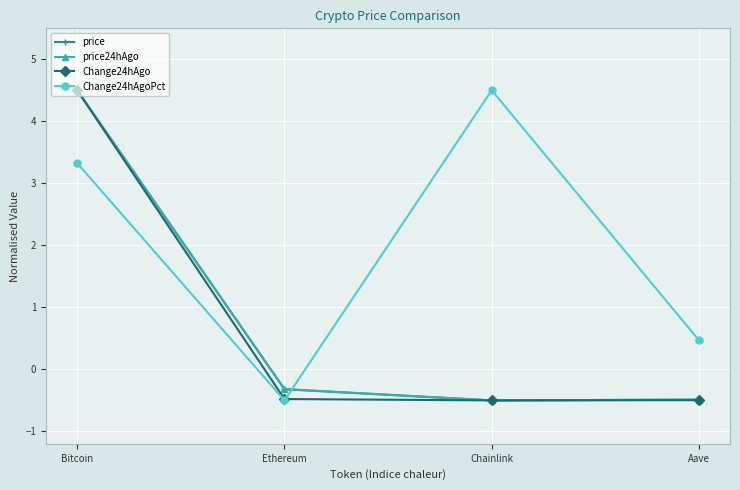

Between Ethereum and Aave, which series saw the biggest shift?

Change24hAgoPct